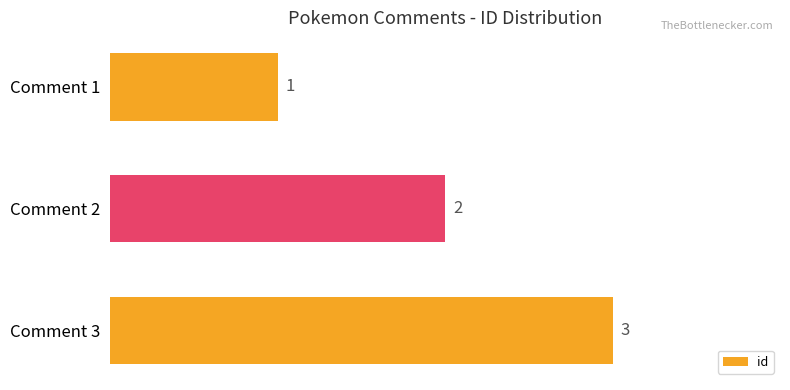

Is it true that the value at Comment 2 is 3?

False